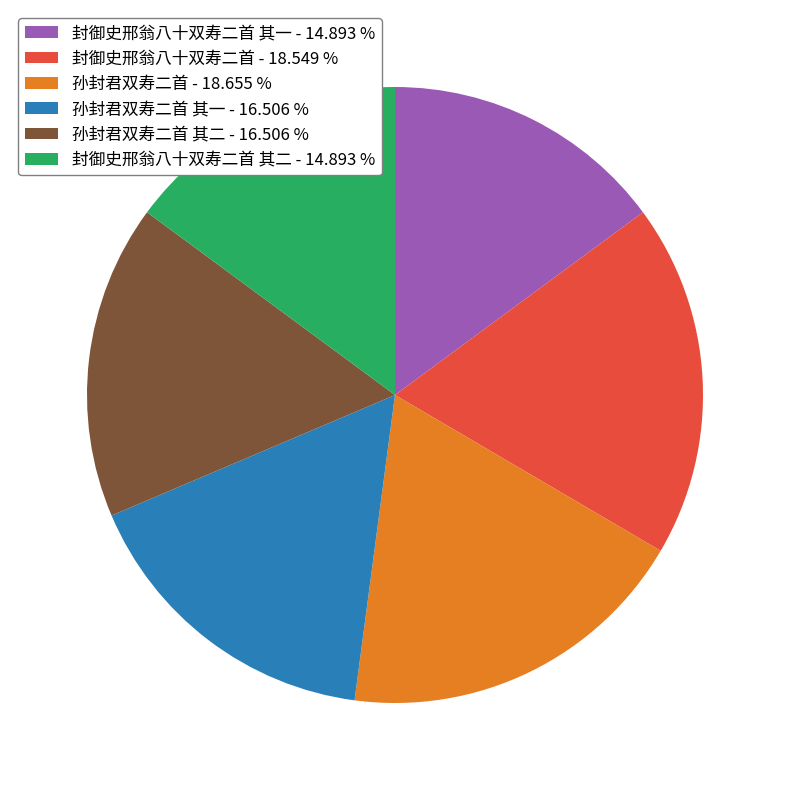

Does 封御史邢翁八十双寿二首 - 18.549 % represent more than half of the total?

No